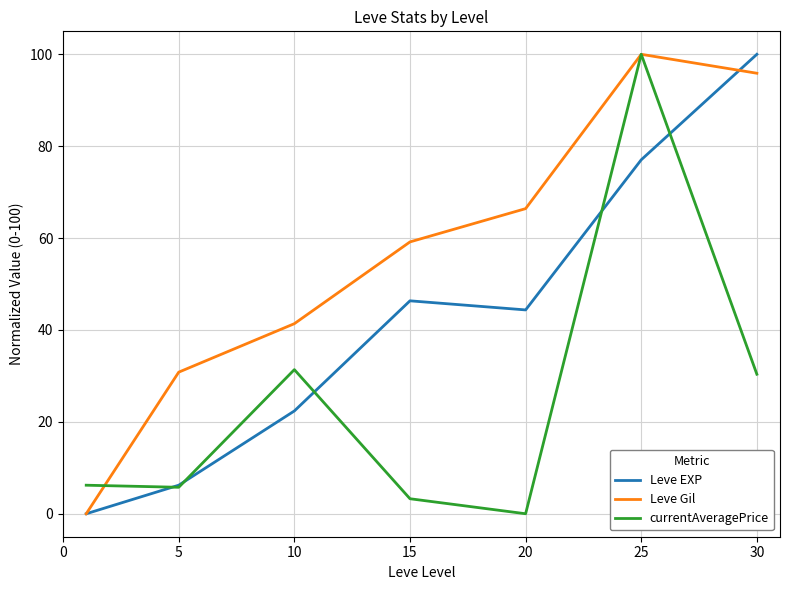

How many distinct data groups are displayed?

3